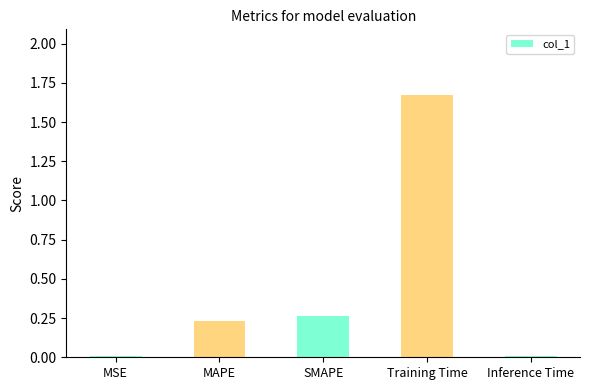

Which label corresponds to the largest value in the chart?

Training Time